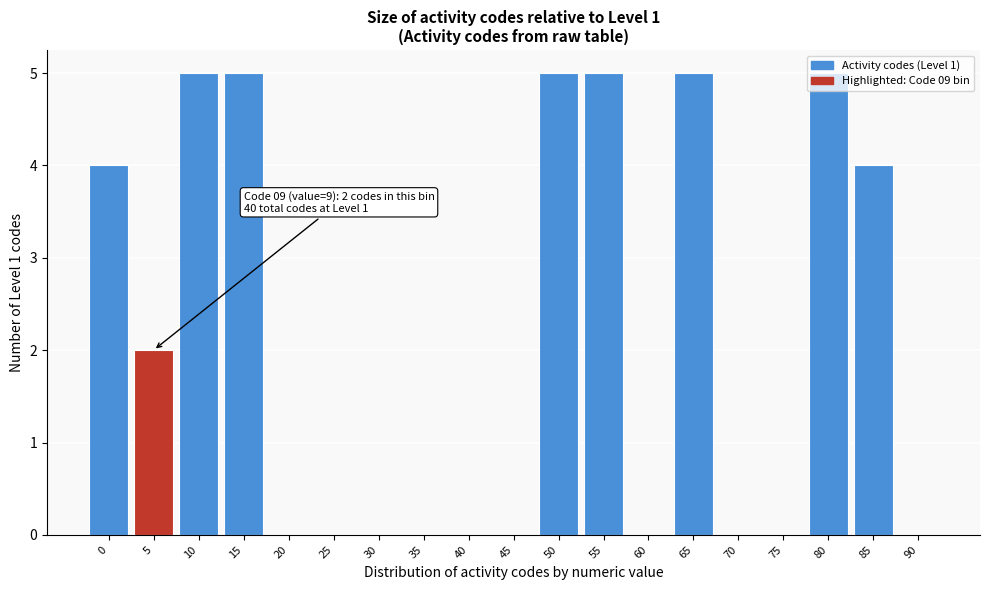

What is the change in value from 35 to 50?

+5